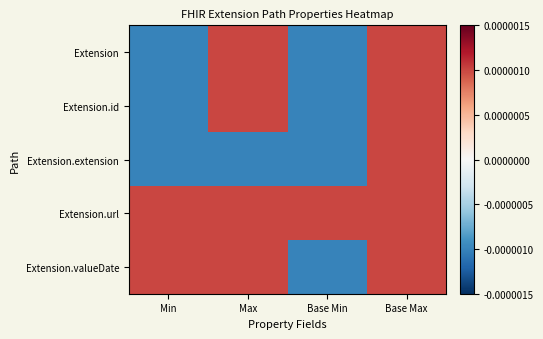

List the series in order of their peak value, highest first.

Extension, Extension.id, Extension.extension, Extension.url, Extension.valueDate